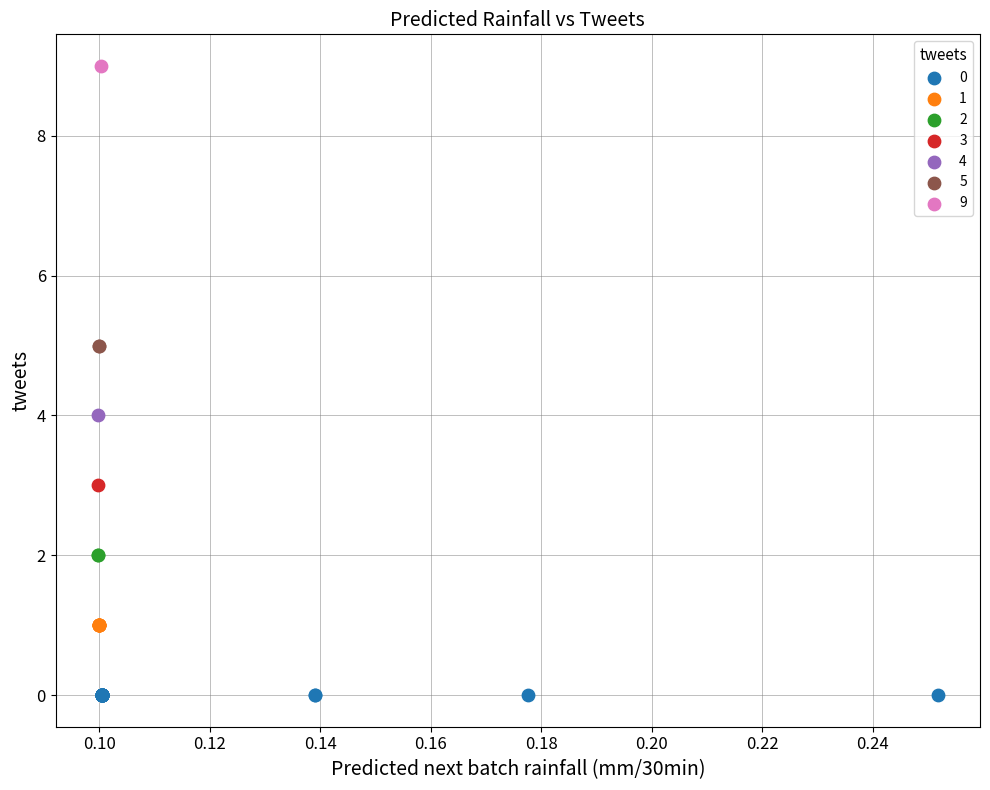

What are all the series names shown in the legend?

0, 1, 2, 3, 4, 5, 9